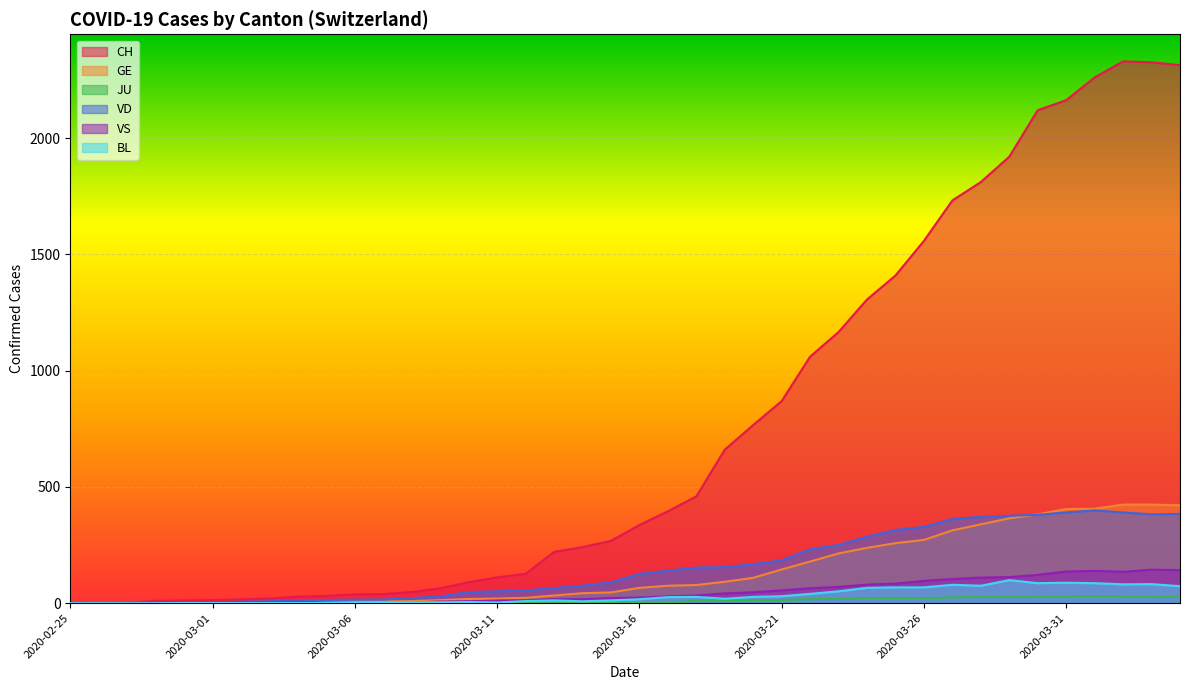

Which category has the highest value across all series?

2020-04-02